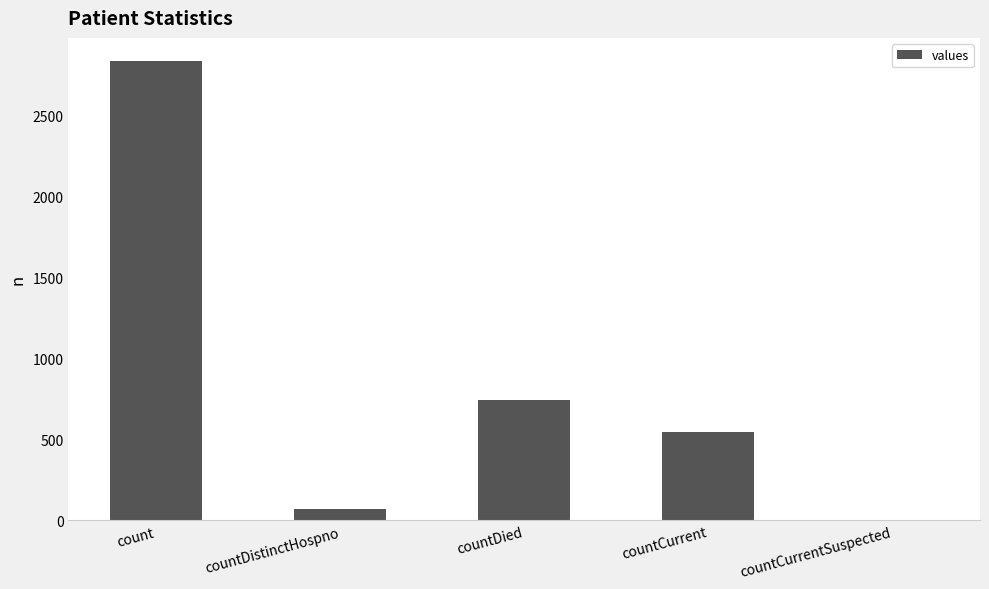

How many values are above zero?

4